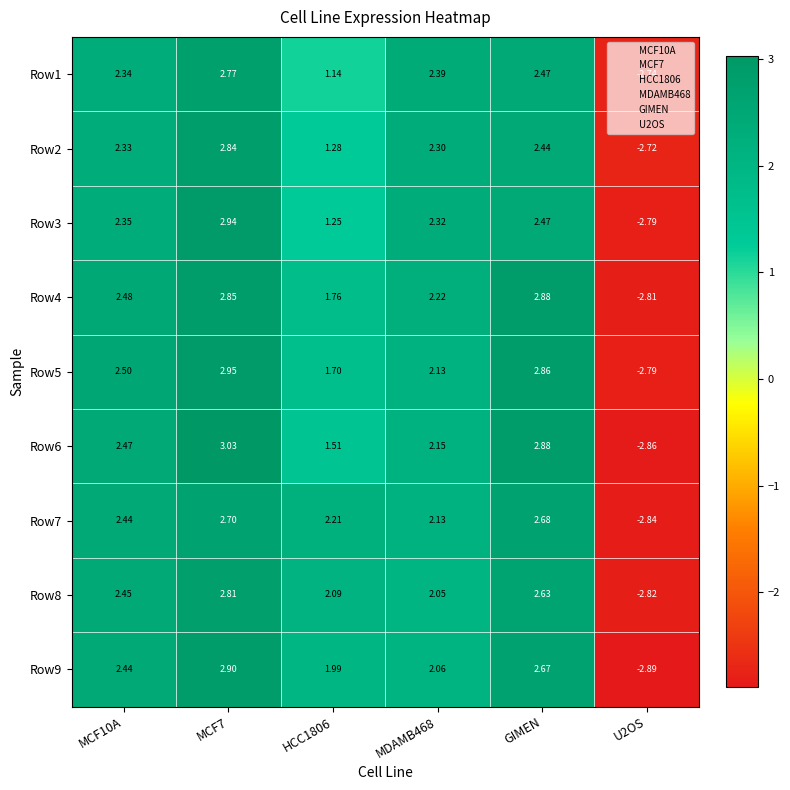

Reading right to left, what are all the values shown in this chart?

Row1: U2OS=-2.7	GIMEN=2.5	MDAMB468=2.4	HCC1806=1.1	MCF7=2.8	MCF10A=2.3
Row2: U2OS=-2.7	GIMEN=2.4	MDAMB468=2.3	HCC1806=1.3	MCF7=2.8	MCF10A=2.3
Row3: U2OS=-2.8	GIMEN=2.5	MDAMB468=2.3	HCC1806=1.2	MCF7=2.9	MCF10A=2.4
Row4: U2OS=-2.8	GIMEN=2.9	MDAMB468=2.2	HCC1806=1.8	MCF7=2.9	MCF10A=2.5
Row5: U2OS=-2.8	GIMEN=2.9	MDAMB468=2.1	HCC1806=1.7	MCF7=3.0	MCF10A=2.5
Row6: U2OS=-2.9	GIMEN=2.9	MDAMB468=2.1	HCC1806=1.5	MCF7=3.0	MCF10A=2.5
Row7: U2OS=-2.8	GIMEN=2.7	MDAMB468=2.1	HCC1806=2.2	MCF7=2.7	MCF10A=2.4
Row8: U2OS=-2.8	GIMEN=2.6	MDAMB468=2.0	HCC1806=2.1	MCF7=2.8	MCF10A=2.5
Row9: U2OS=-2.9	GIMEN=2.7	MDAMB468=2.1	HCC1806=2.0	MCF7=2.9	MCF10A=2.4